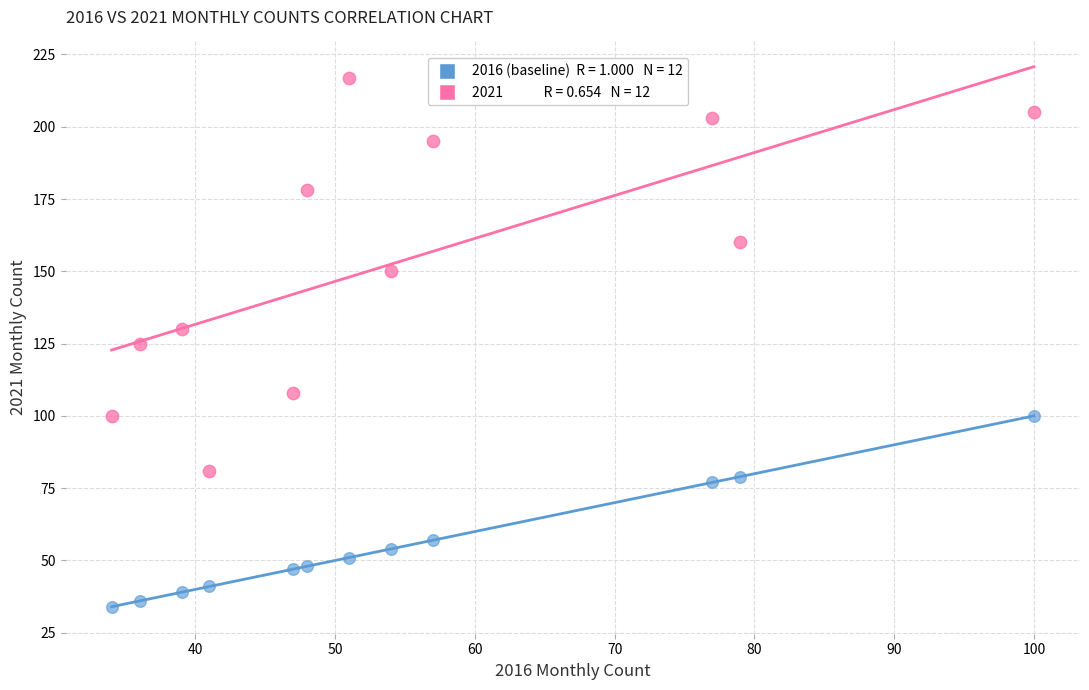

Across all data points, what is the range of Y values (max minus min)?

183